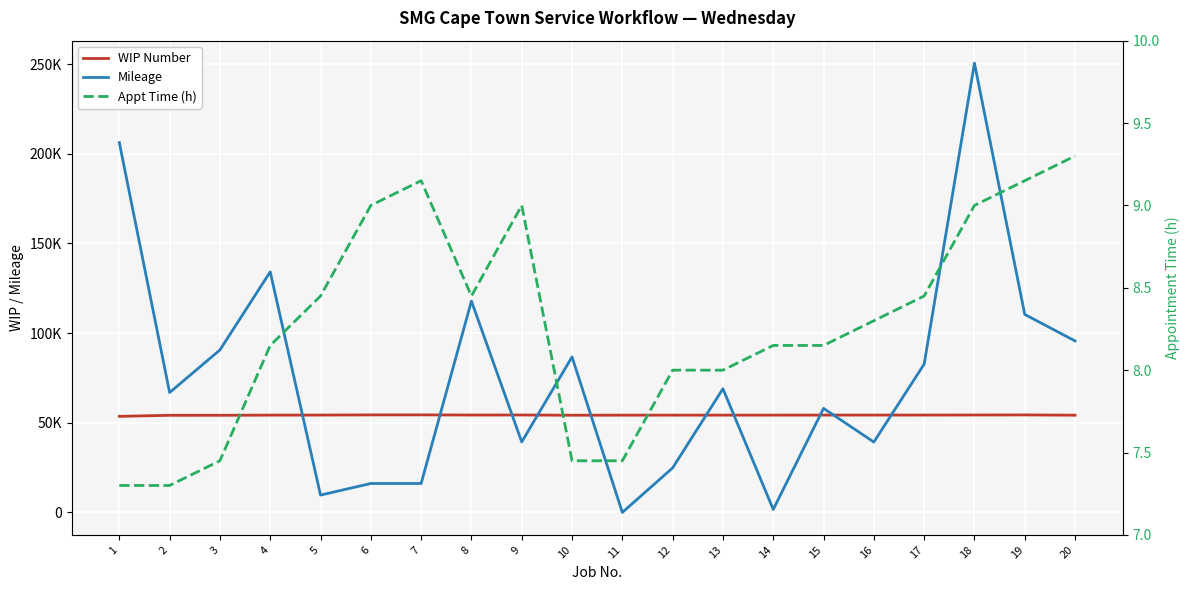

At which category is the sum across all series the highest?

18